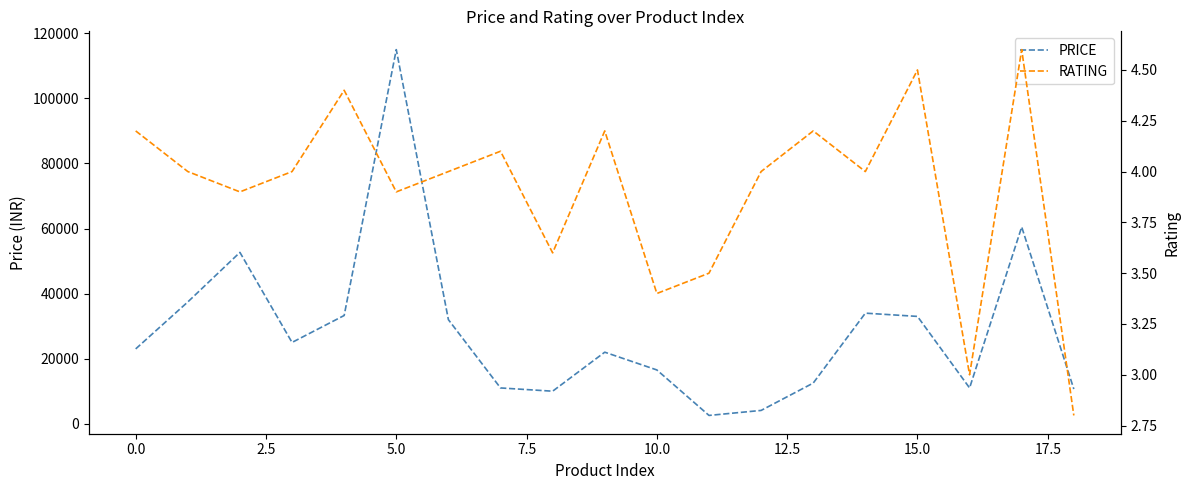

True or false: RATING and PRICE intersect in this chart.

False